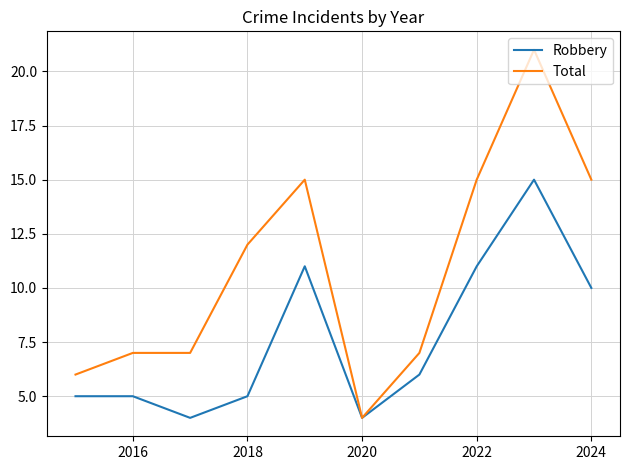

What is the average value of the Robbery series?

8